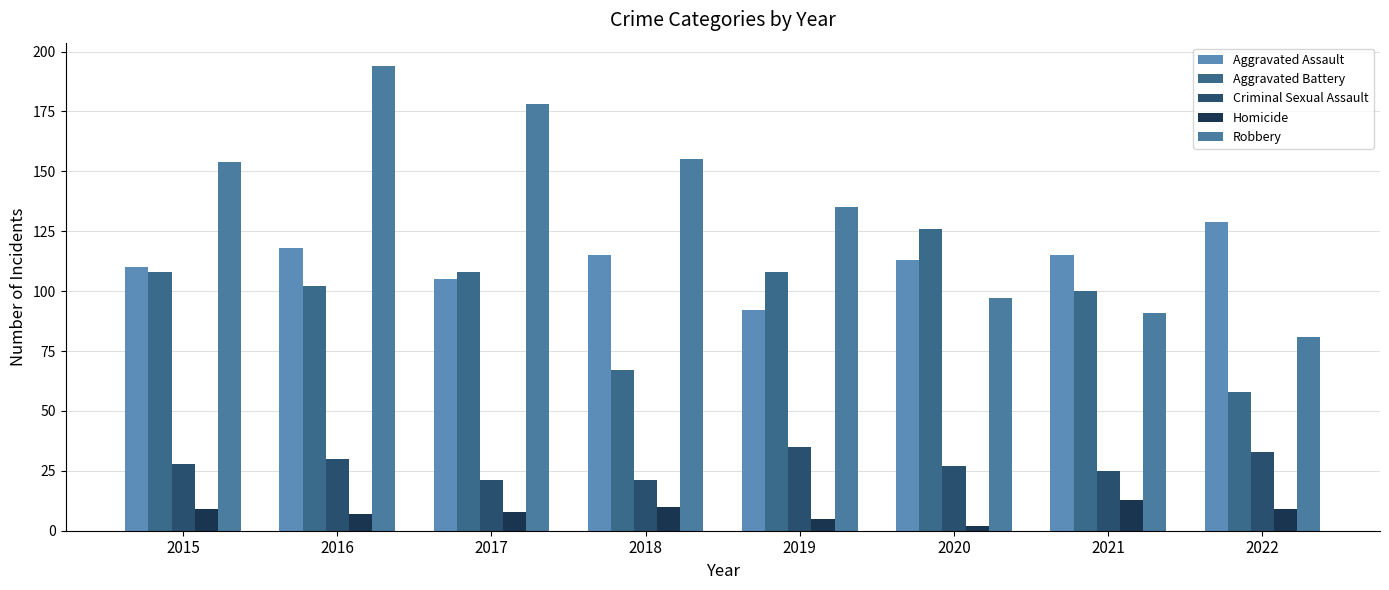

True or false: Robbery has a value of 178 at 2017.

True